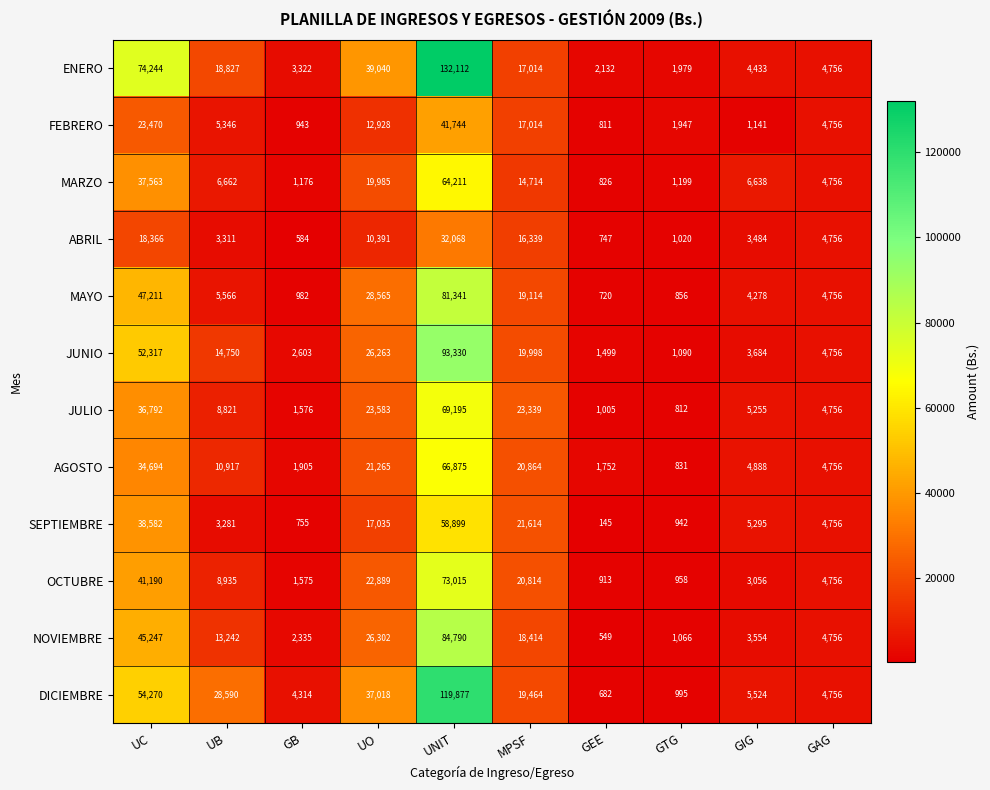

How many series are shown in this chart?

12